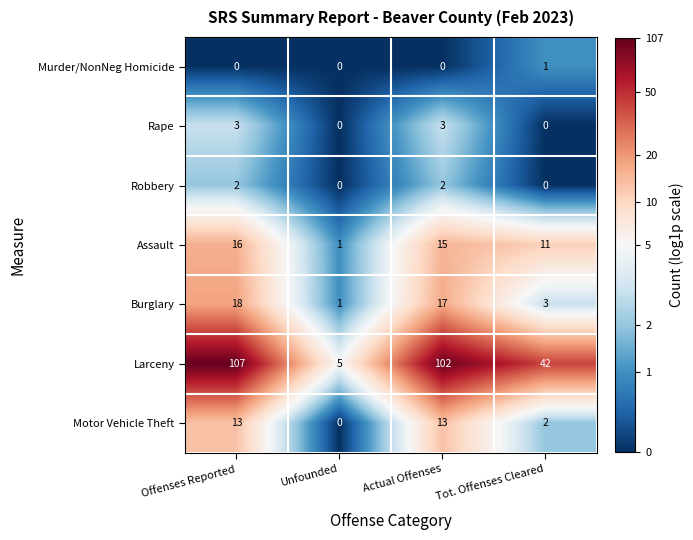

How many values in the Motor Vehicle Theft series are below 13?

2